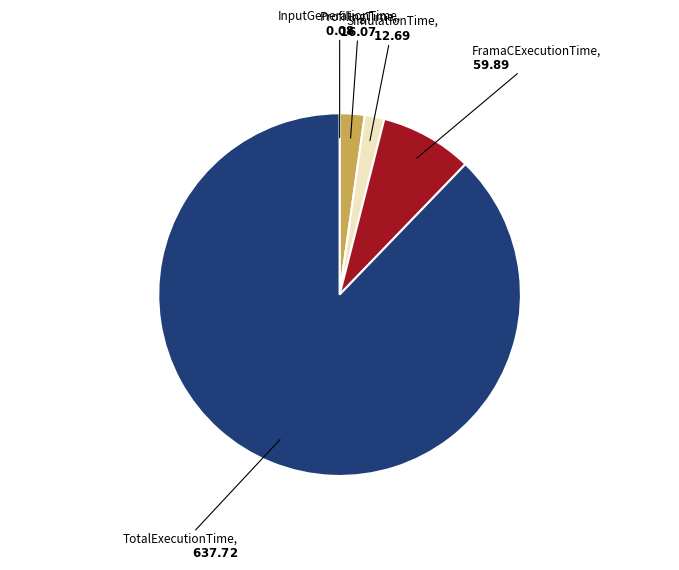

Is SimulationTime the majority of the pie?

No